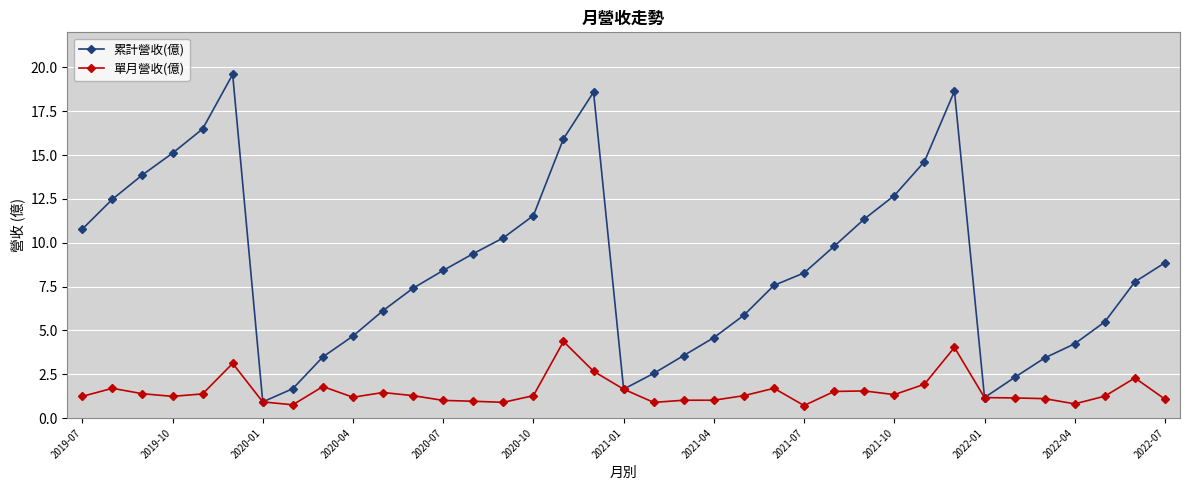

Count the number of categories in the chart.

37